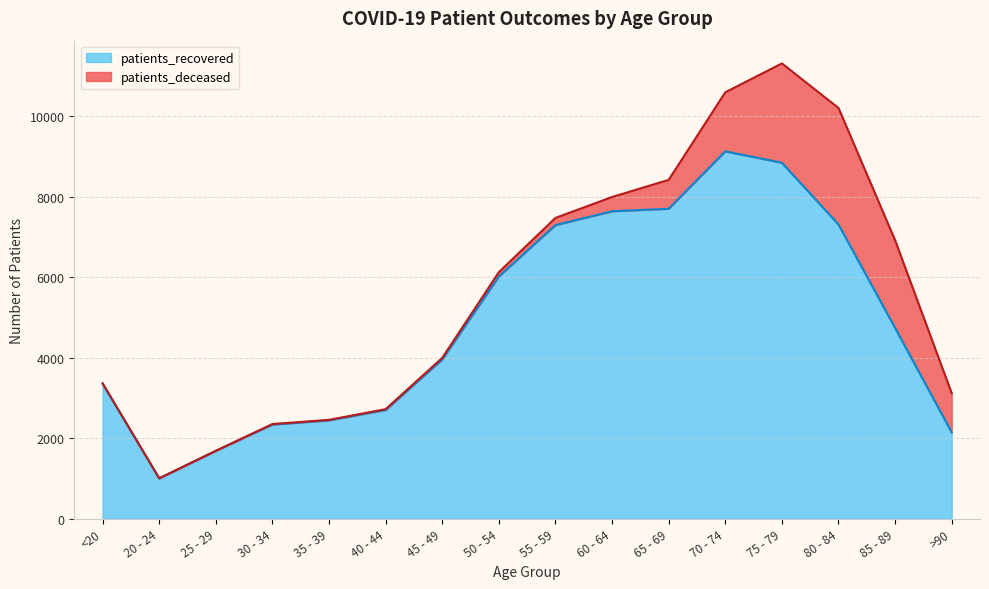

At which label is patients_recovered closest to 5065?

85 - 89